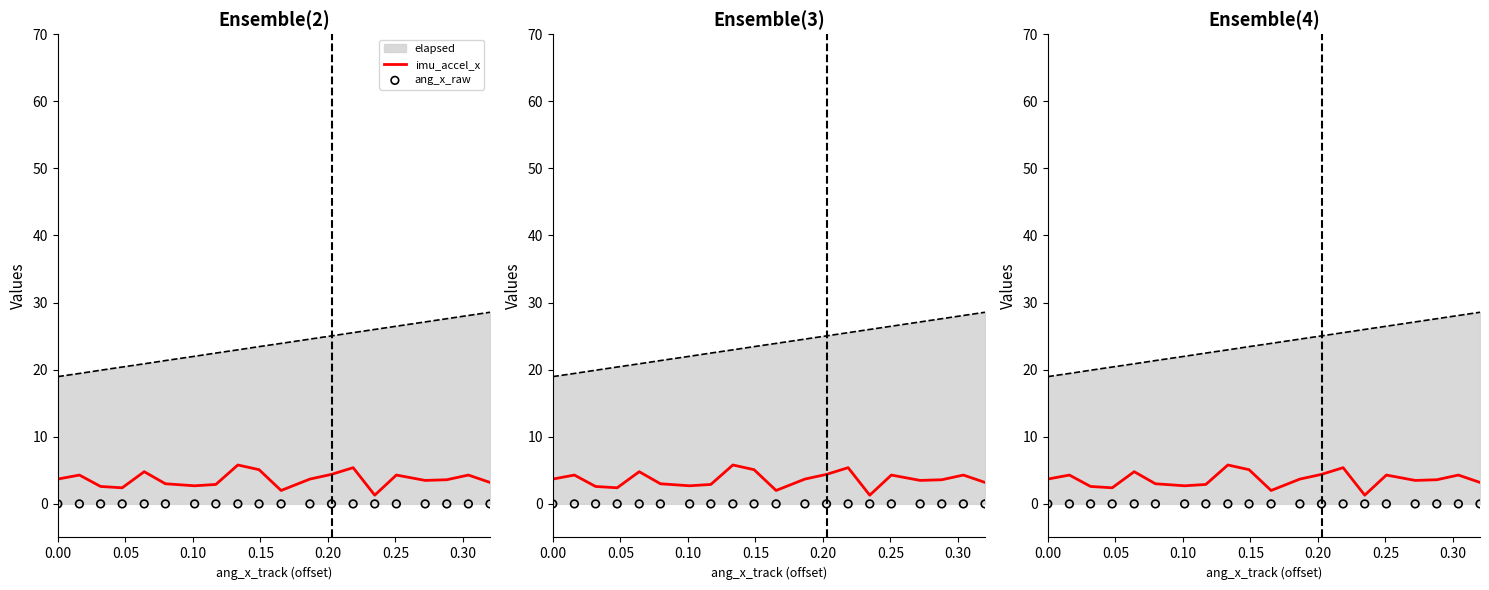

Is the value of ang_x_raw at 10 greater than the value of imu_accel_x at 0.20?

No